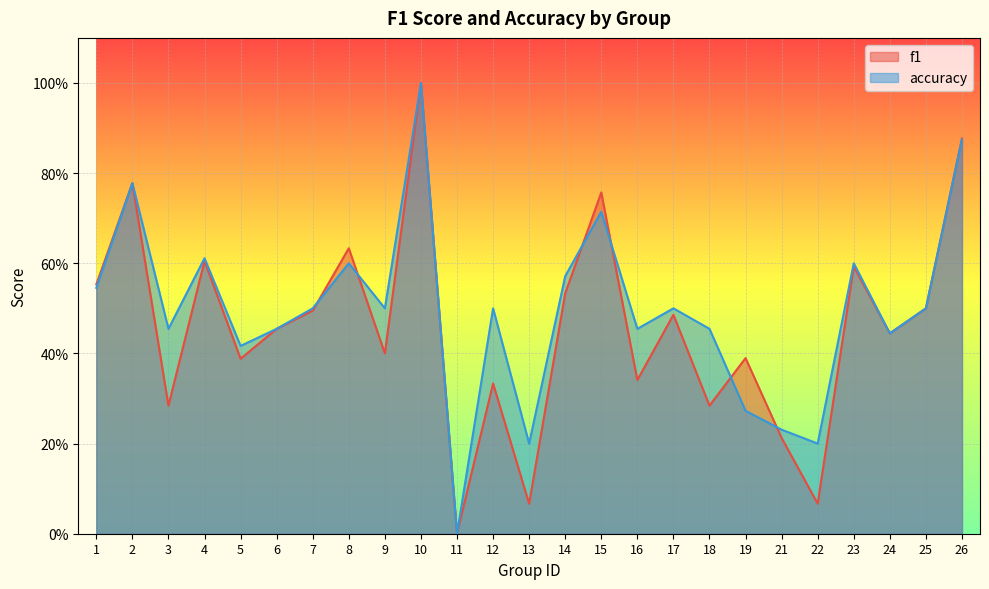

Reading left to right, list all the values displayed in this chart.

f1: 0.6	0.8	0.3	0.6	0.4	0.5	0.5	0.6	0.4	1.0	0.0	0.3	0.1	0.5	0.8	0.3	0.5	0.3	0.4	0.2	0.1	0.6	0.4	0.5	0.9
accuracy: 0.5	0.8	0.5	0.6	0.4	0.5	0.5	0.6	0.5	1.0	0.0	0.5	0.2	0.6	0.7	0.5	0.5	0.5	0.3	0.2	0.2	0.6	0.4	0.5	0.9